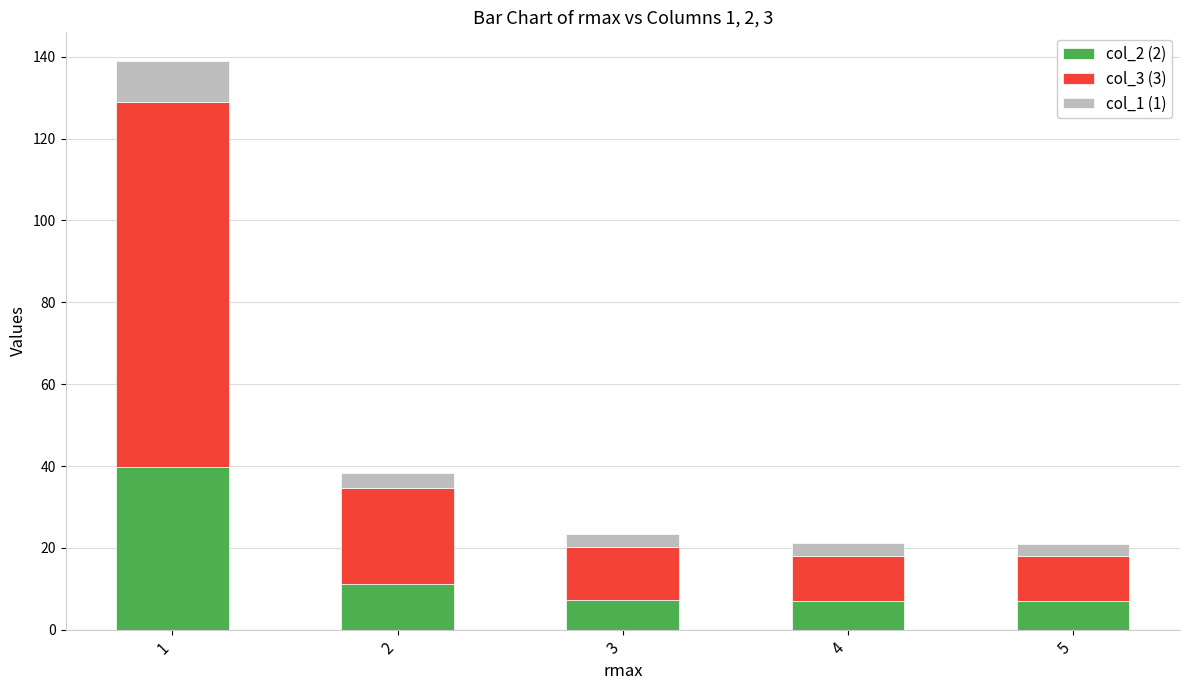

The col_2 (2) series shows 3.6 at 2. True or false?

False